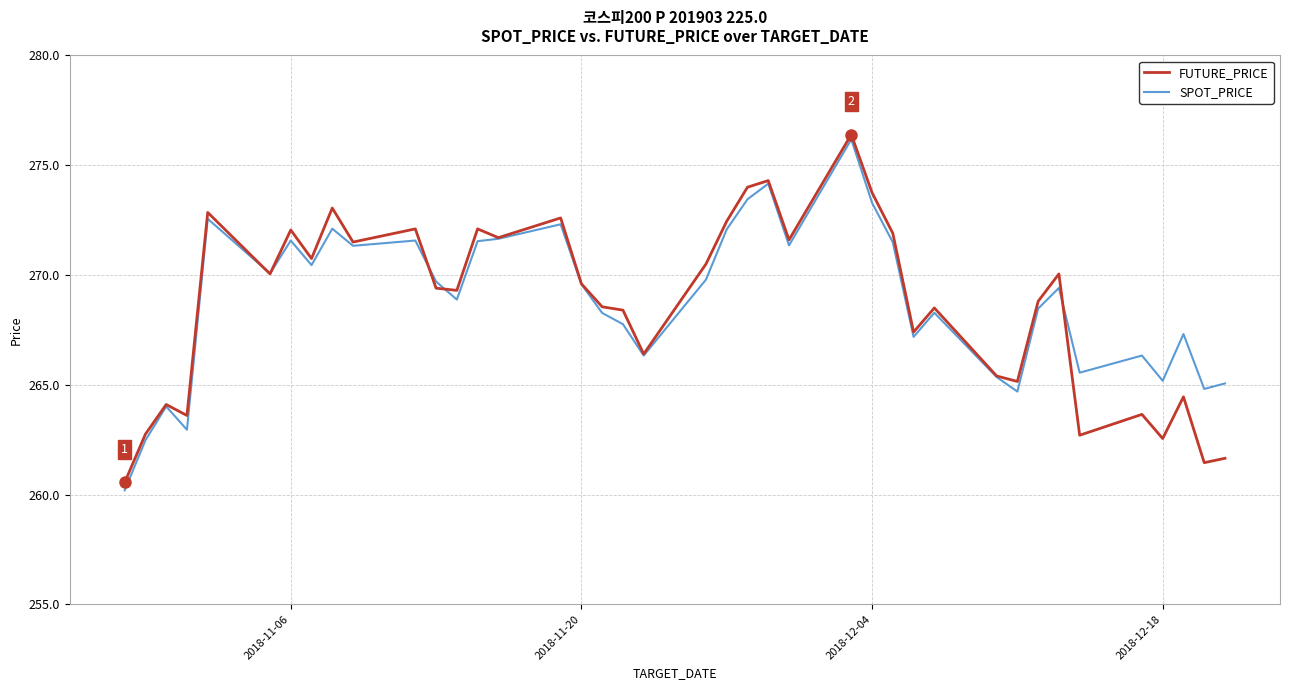

What is the lowest value of the SPOT_PRICE series?

260.2